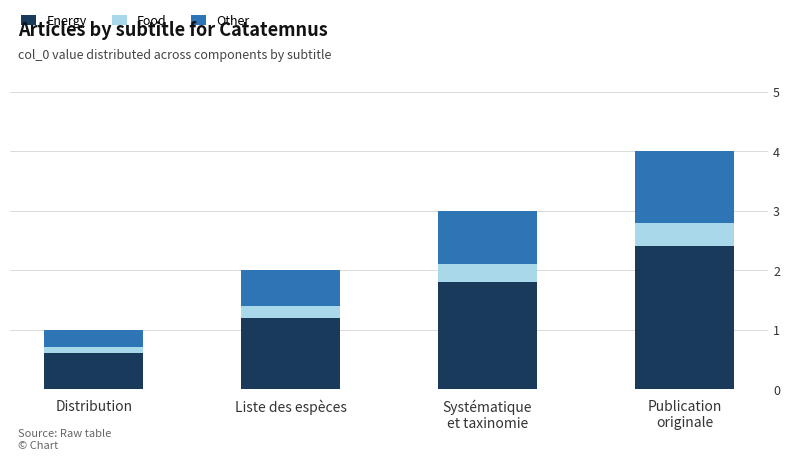

How many categories are shown in the chart?

4